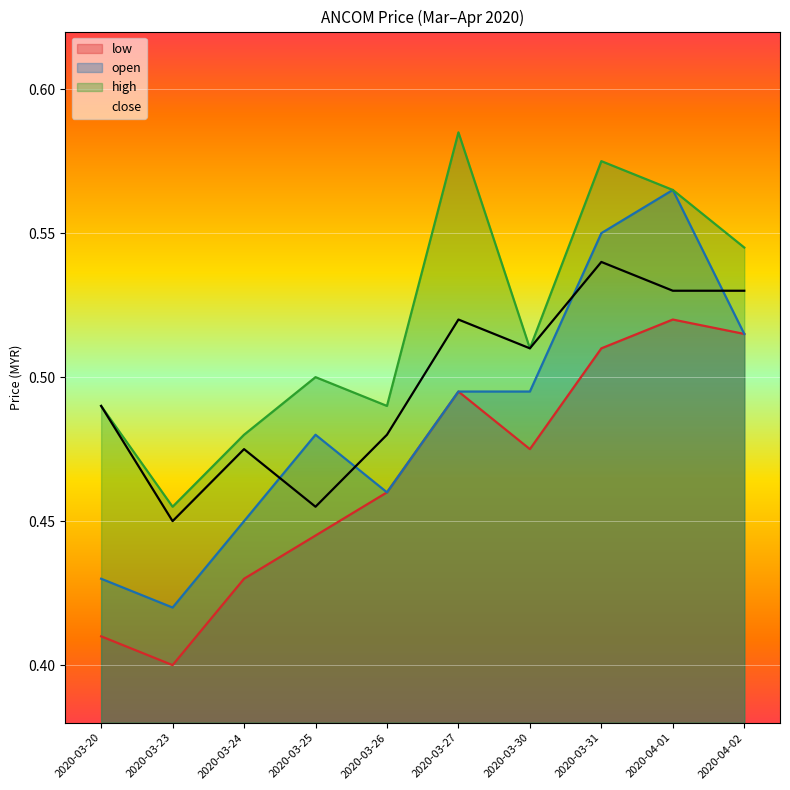

List the series in order of their peak value, highest first.

high, open, close, low